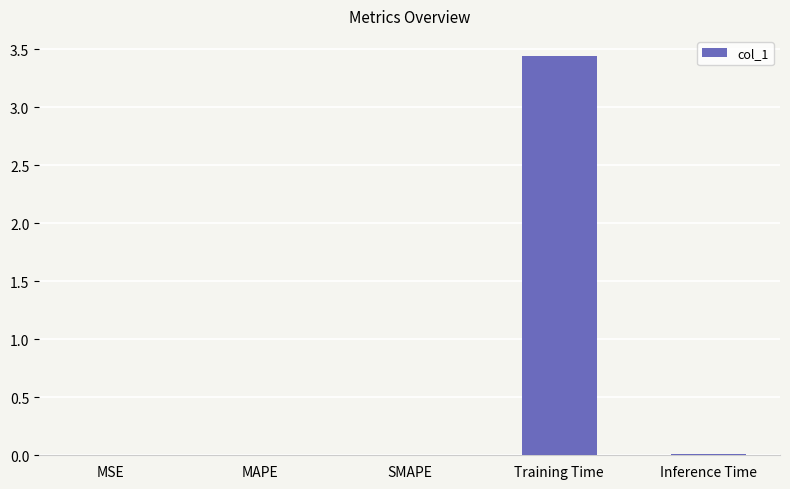

What is the sum of all values?

3.5